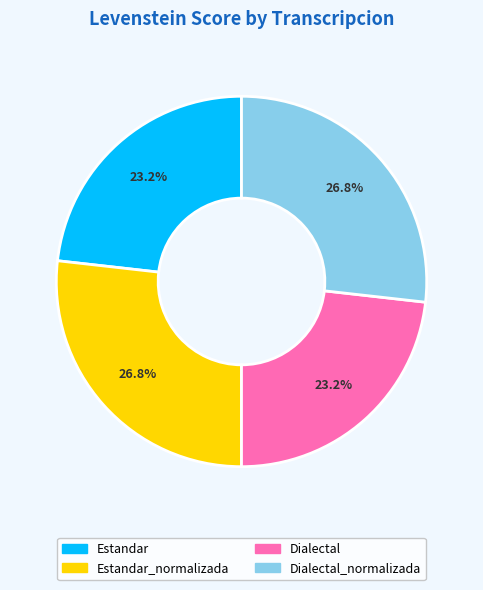

Does any single category account for the majority?

No